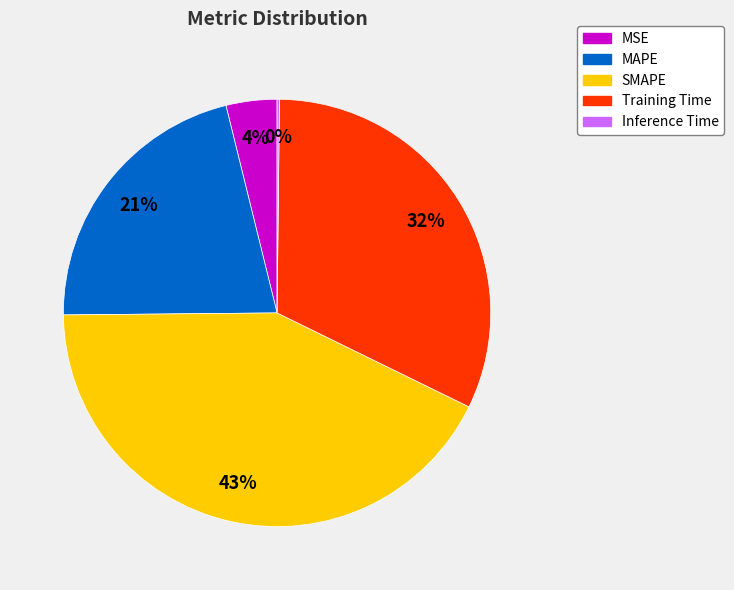

What is the largest slice in the pie chart?

SMAPE